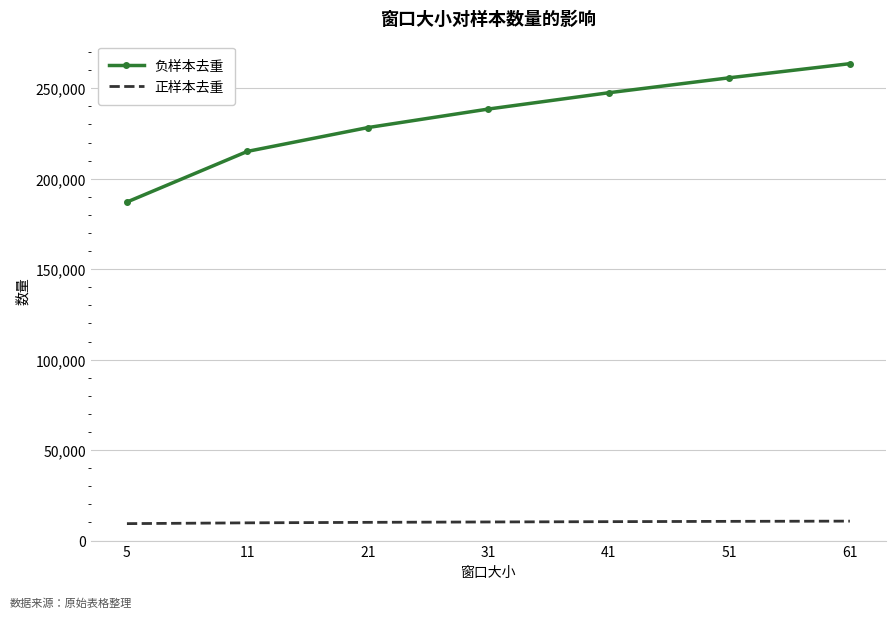

True or false: 正样本去重 and 负样本去重 intersect in this chart.

False